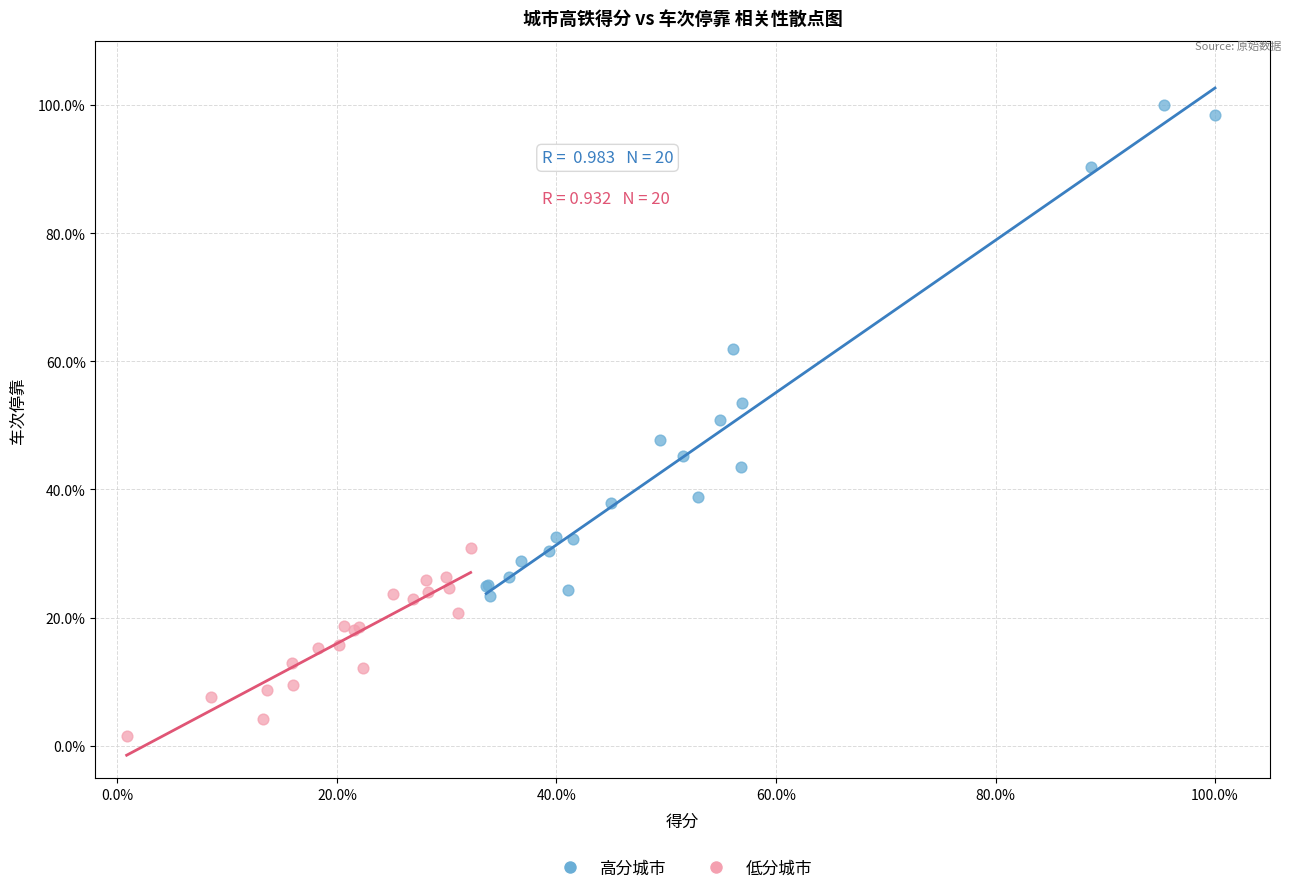

Which series reaches the minimum Y coordinate?

低分城市